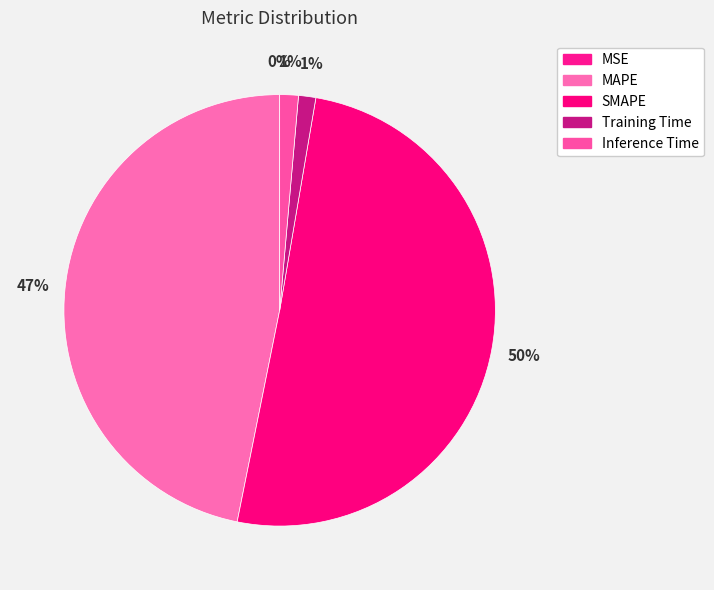

Is the sum of SMAPE and MSE greater than half?

Yes